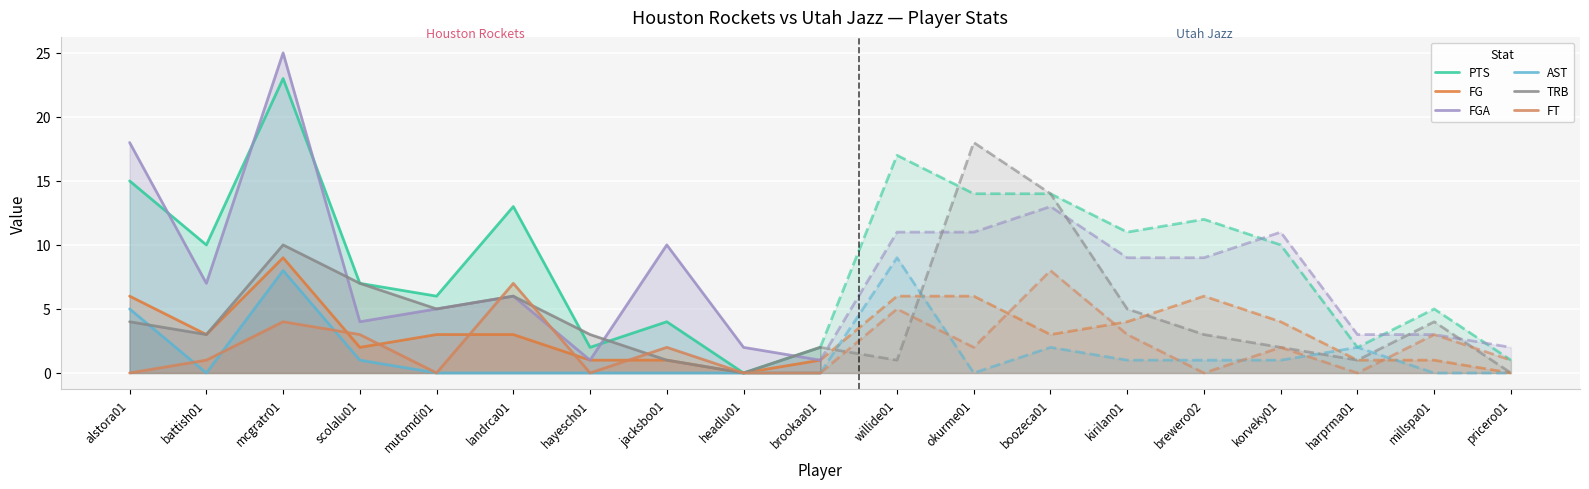

Rank the categories by TRB value from highest to lowest.

mcgratr01, scolalu01, landrca01, mutomdi01, alstora01, battish01, hayesch01, brookaa01, jacksbo01, headlu01